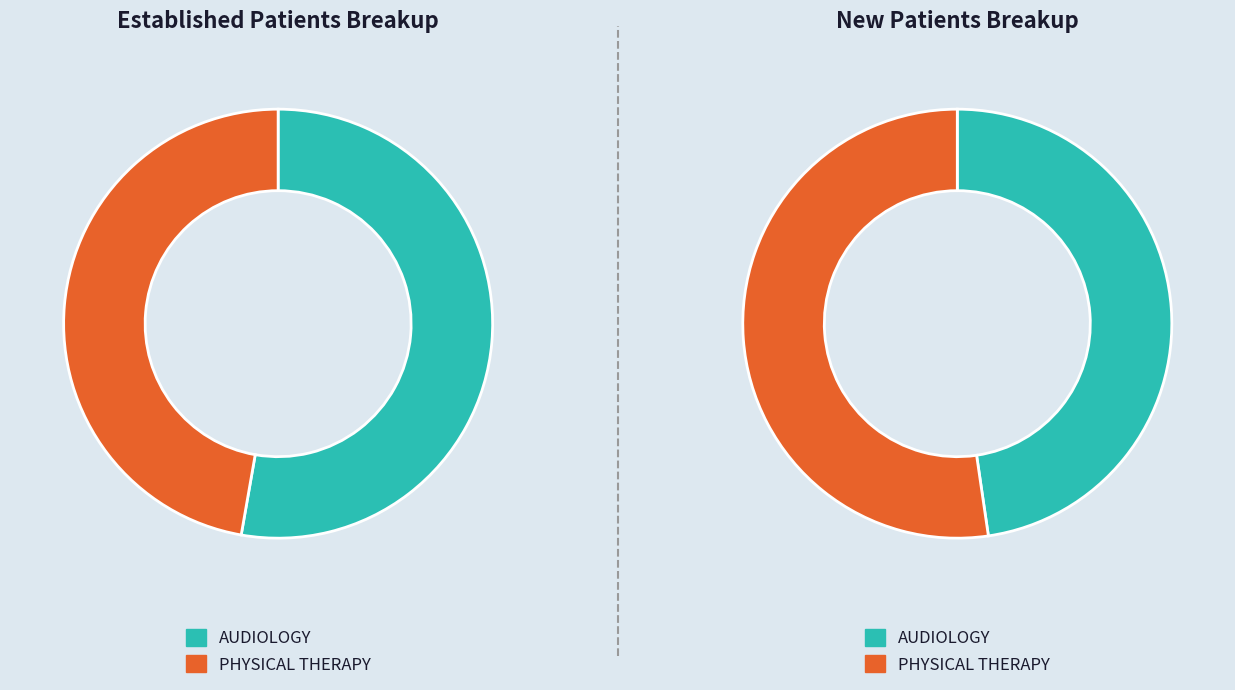

To the nearest percent, what portion does AUDIOLOGY represent?

53%